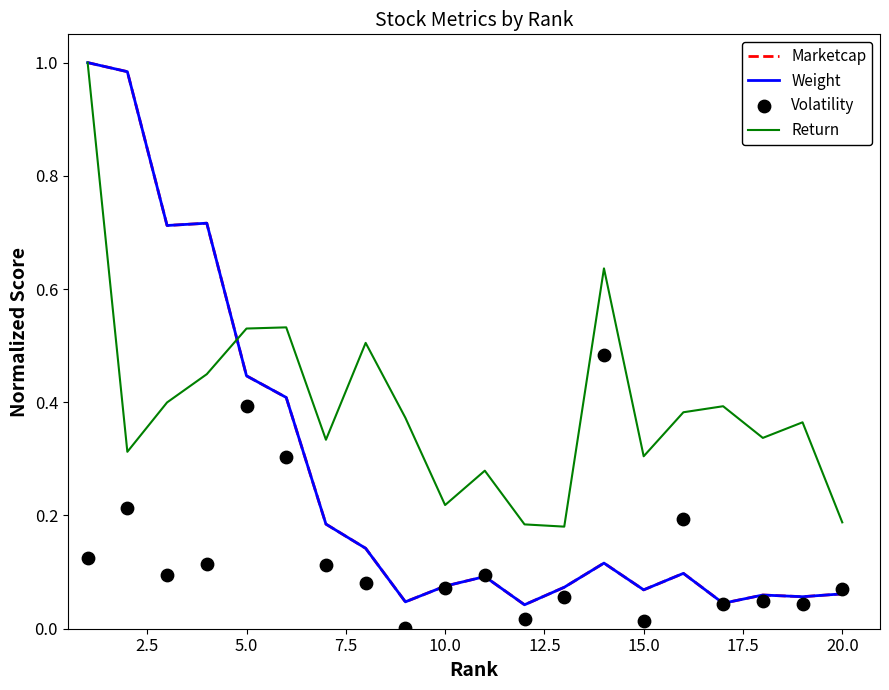

What are all the series names shown in the legend?

Marketcap, Weight, Return, Volatility